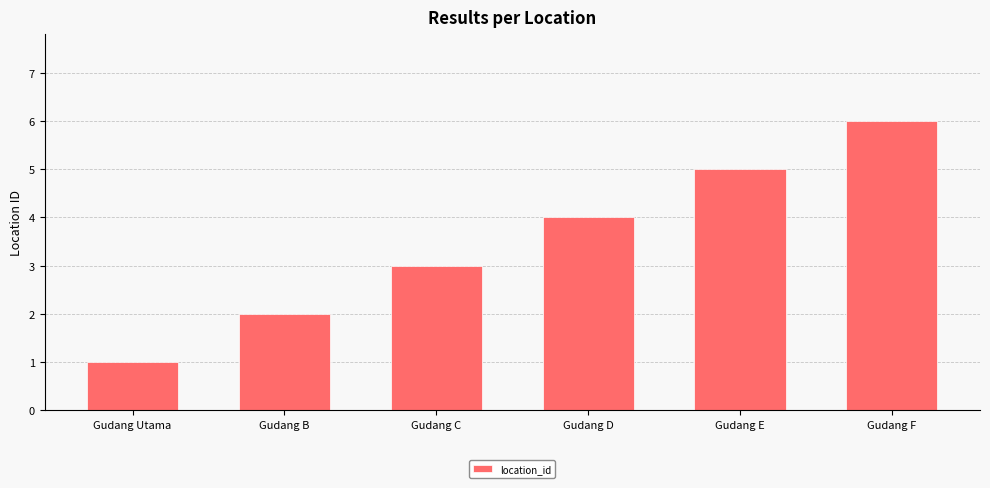

Are the bars grouped side by side (vs. stacked)?

No